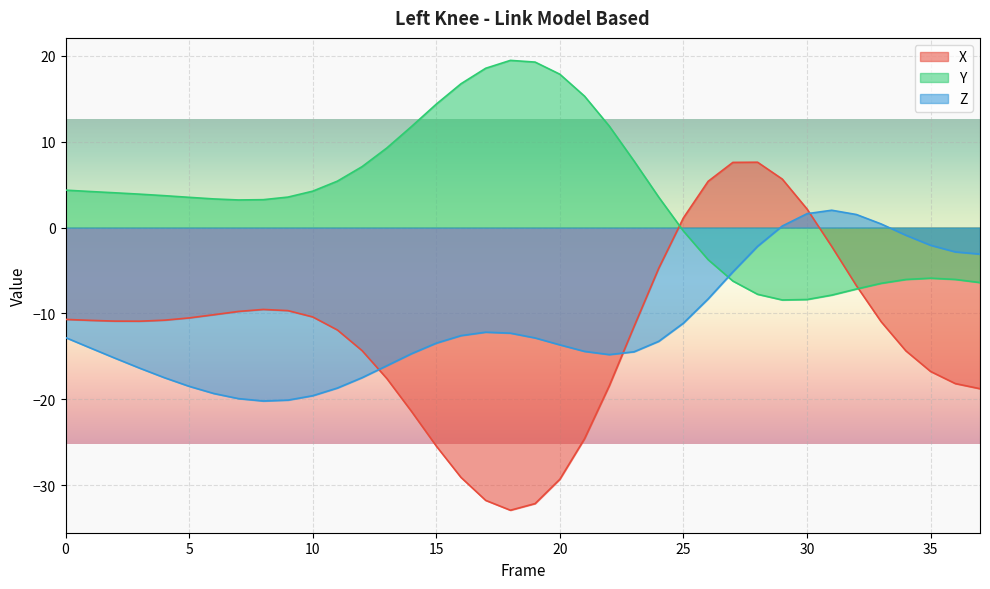

How many values in Z are above zero?

5